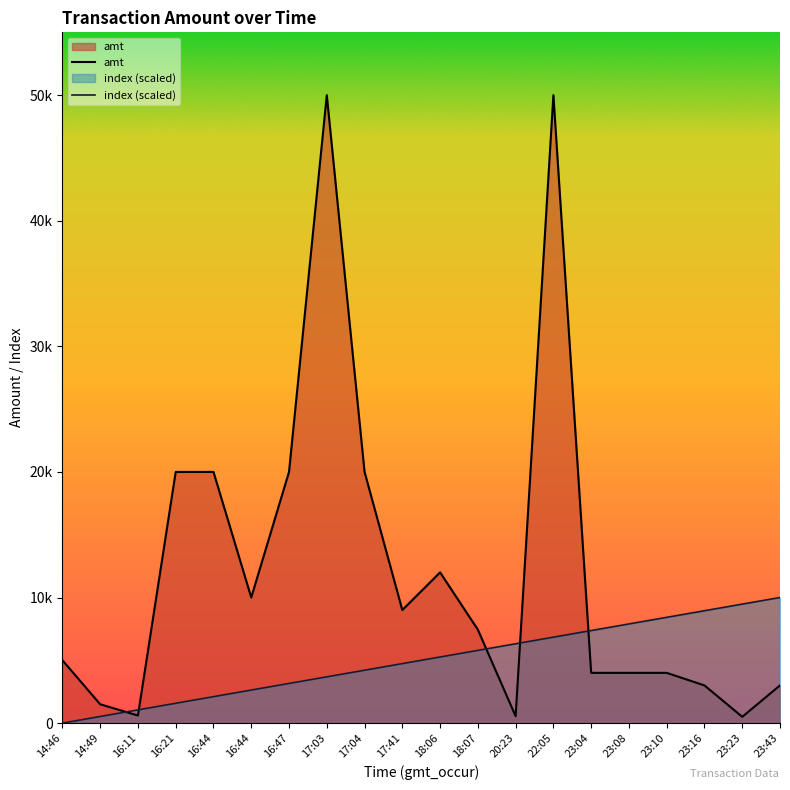

Rank the series by their maximum value, from lowest to highest.

index (scaled), amt